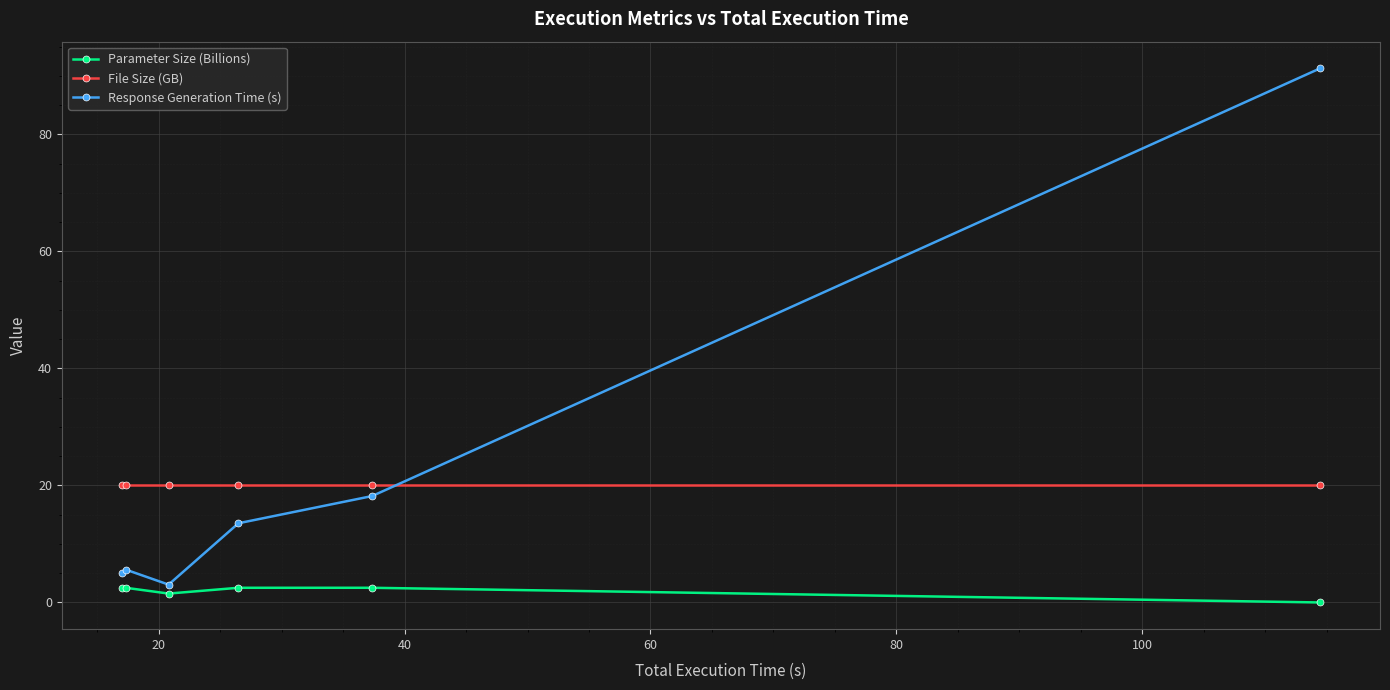

What is the average value of the Response Generation Time (s) series?

22.8